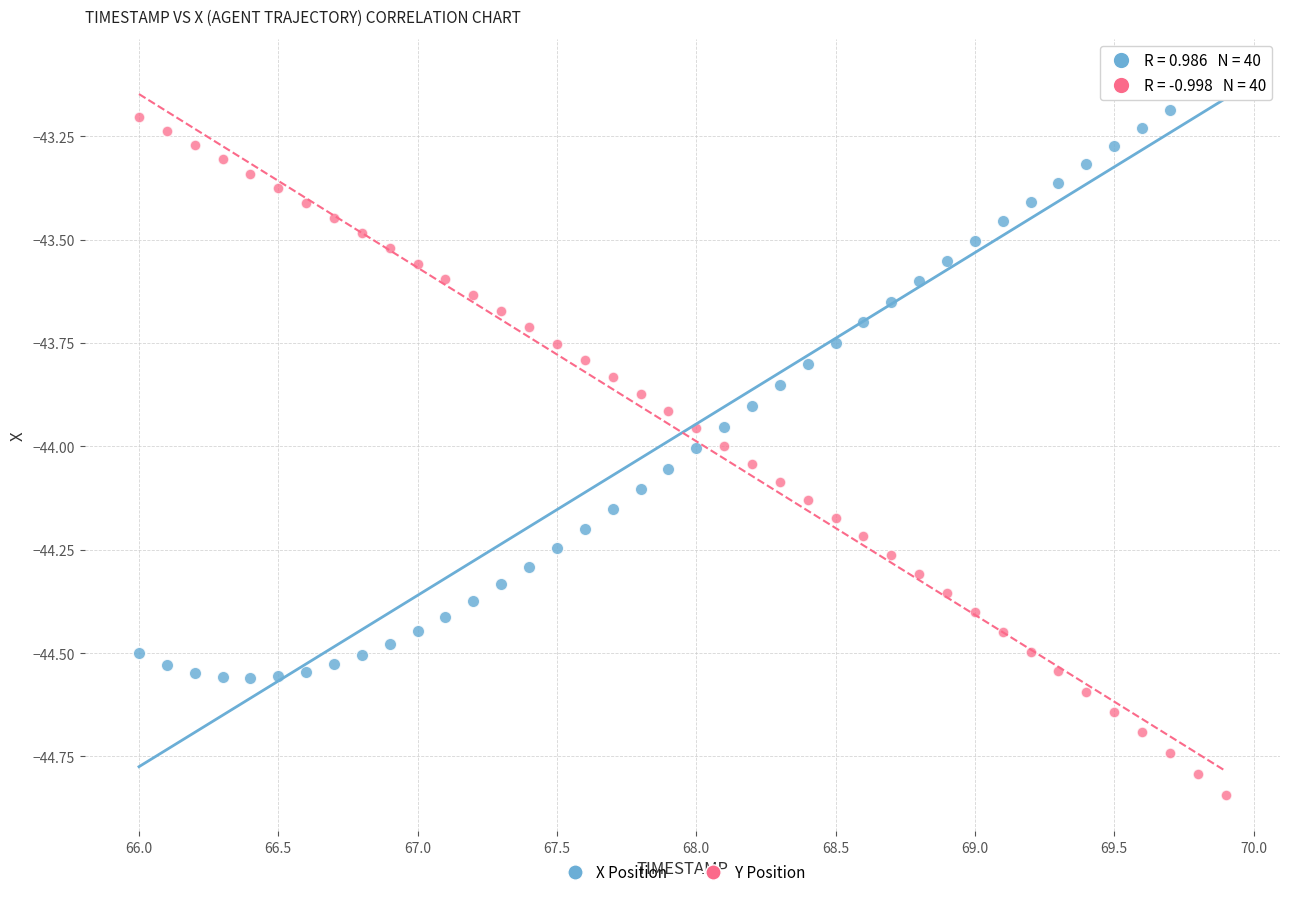

Across all data points, what is the range of Y values (max minus min)?

1.7